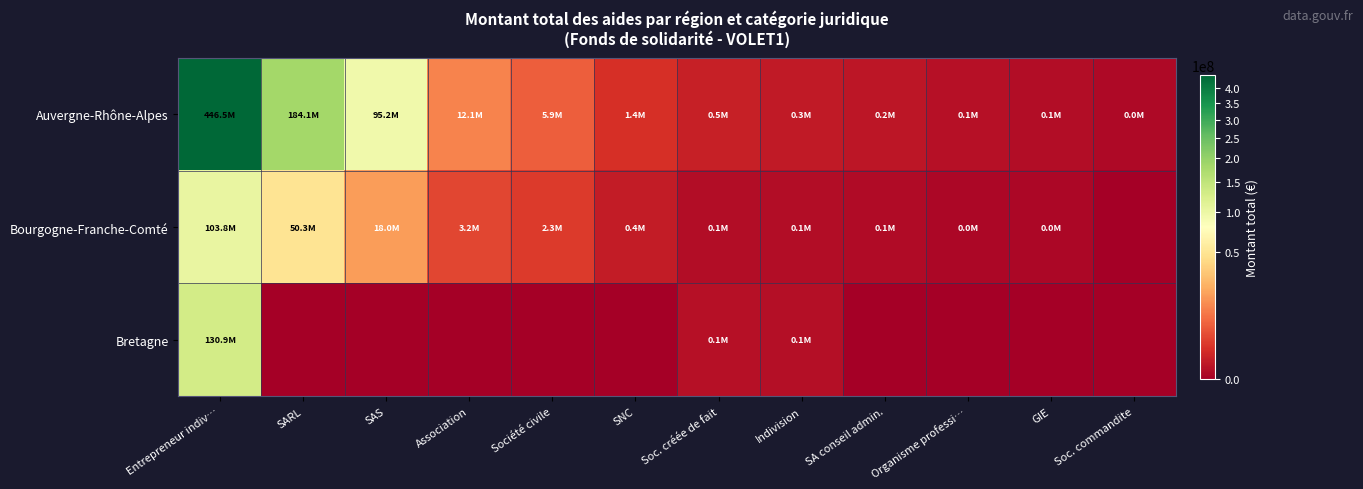

How many data points does each series have?

12